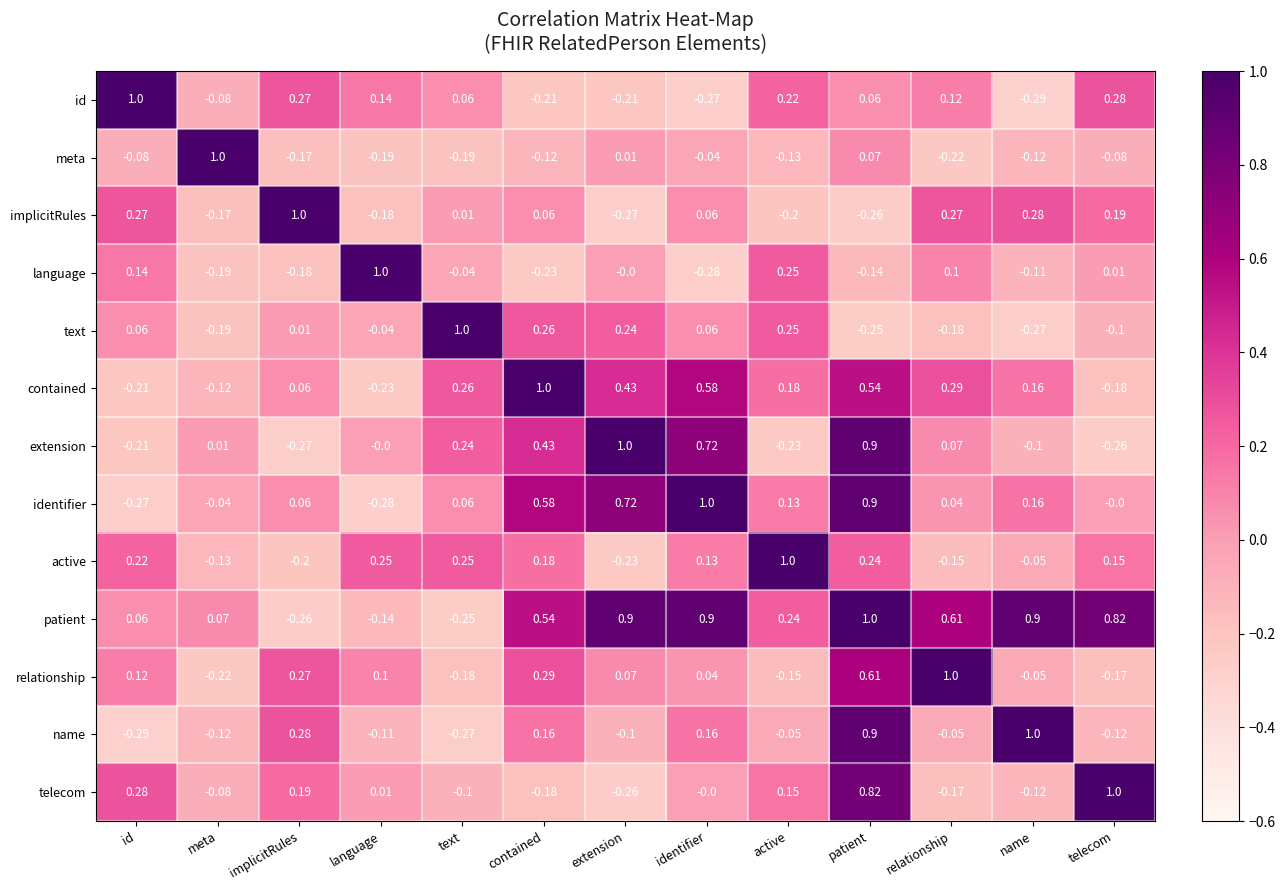

Which category has the lowest value in the meta series?

relationship